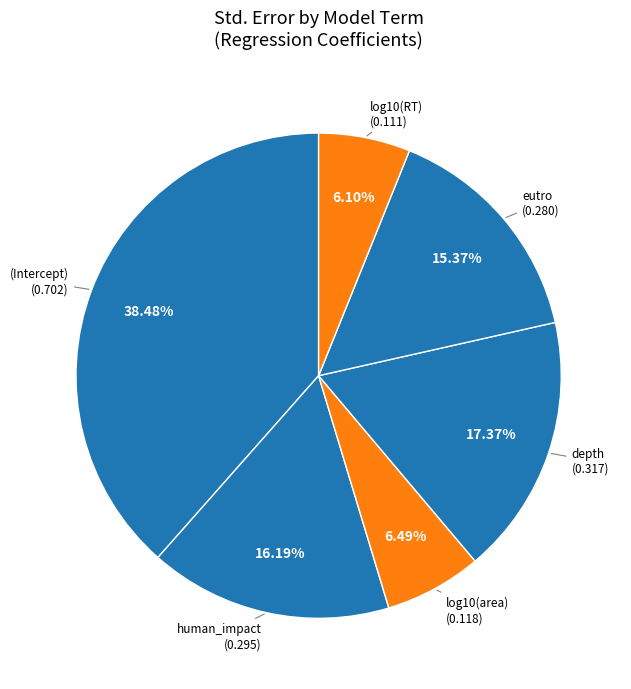

What is the smallest slice in the pie chart?

log10(RT)